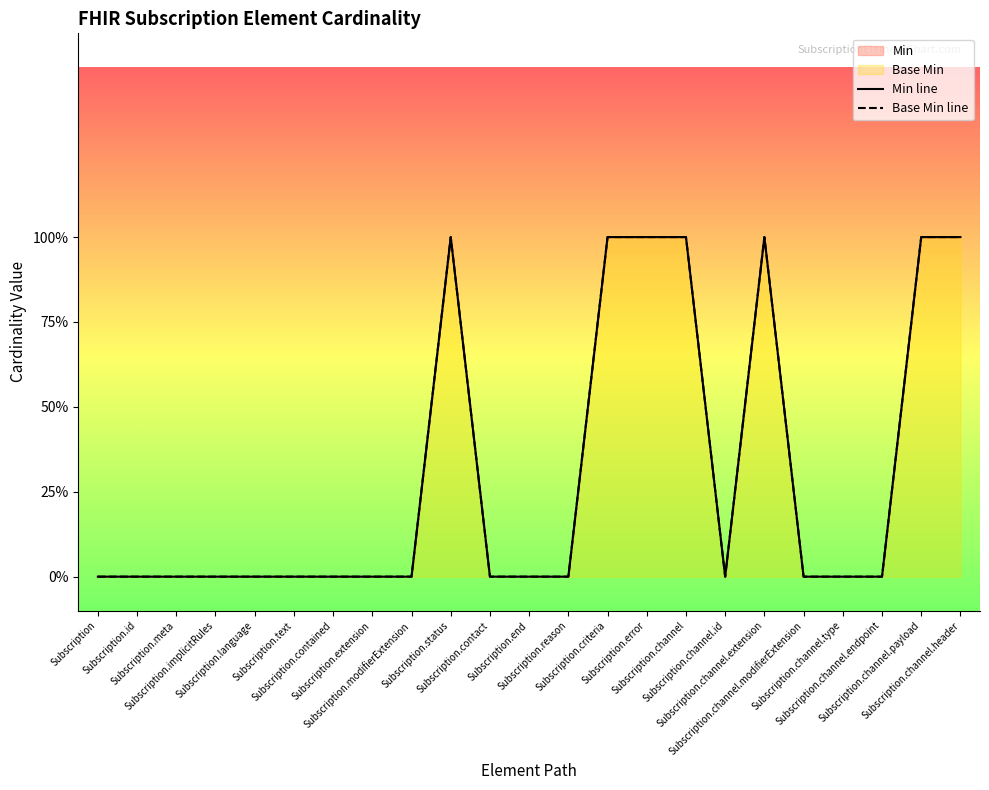

What is the highest value of the Min line series?

1